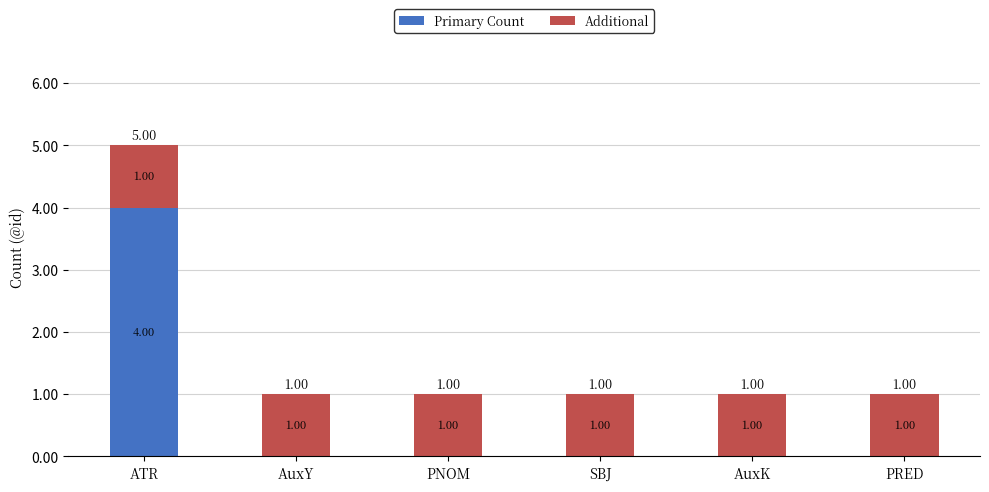

At which category is the sum across all series the highest?

ATR